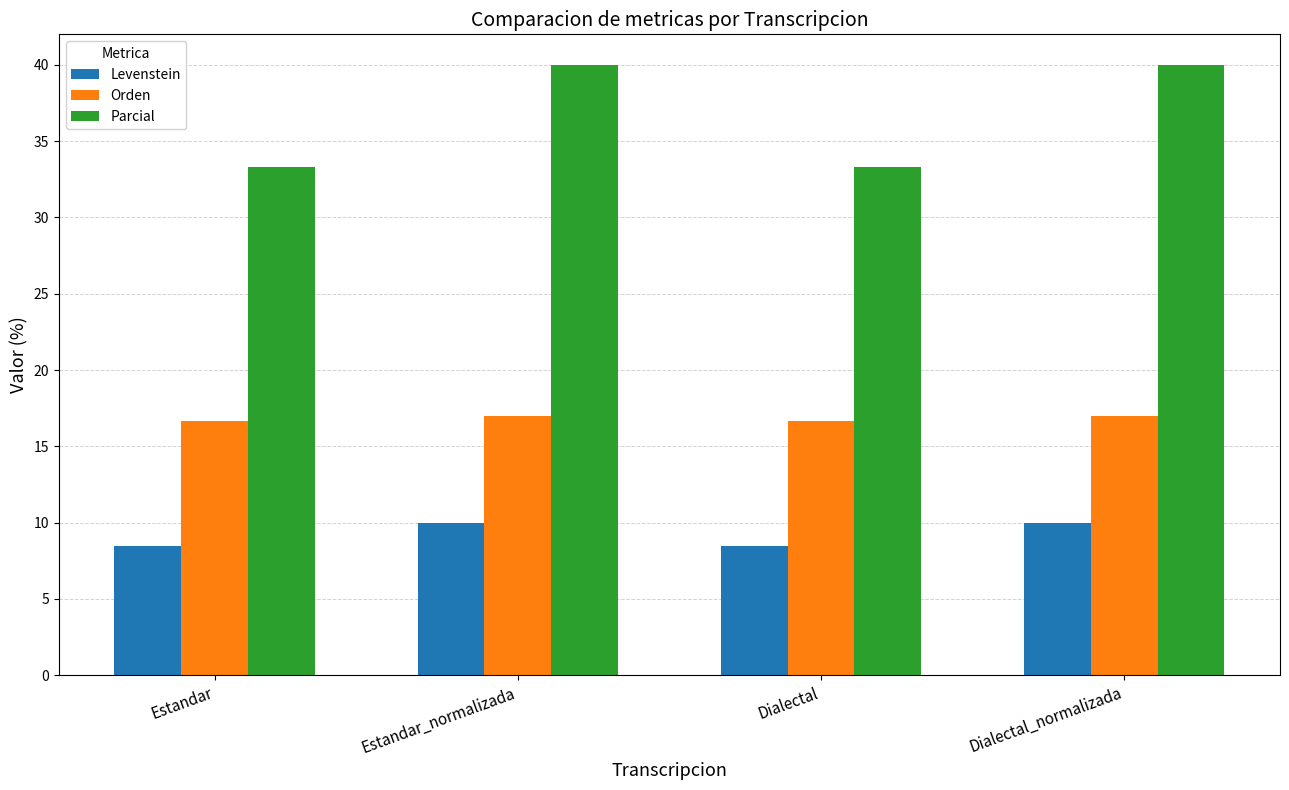

What is the spread (max minus min) of values at Estandar_normalizada?

30.0